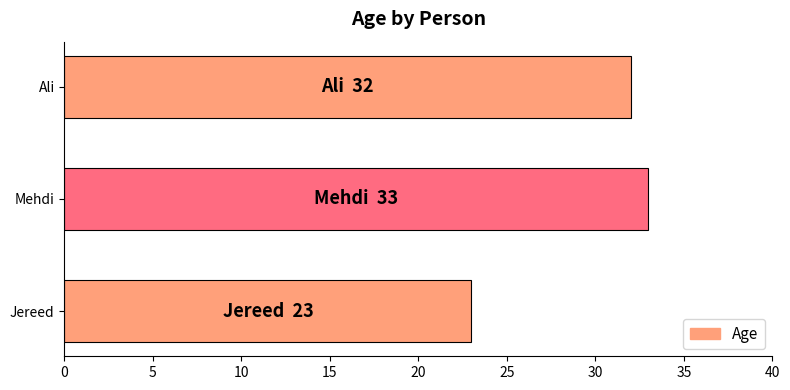

What is the average value?

29